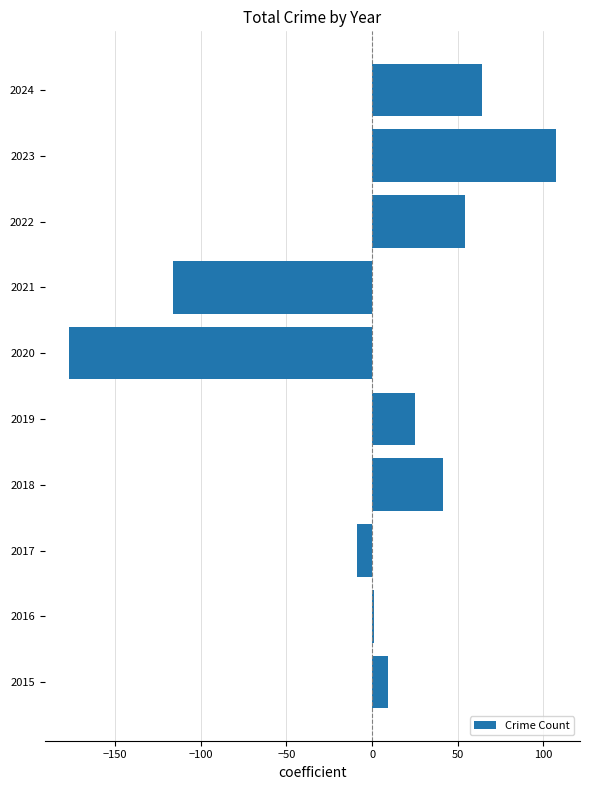

Where is the data nearest to the value -34?

2017